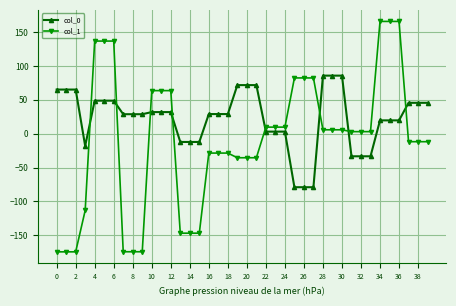

Rank the series by their average value, from highest to lowest.

col_0, col_1